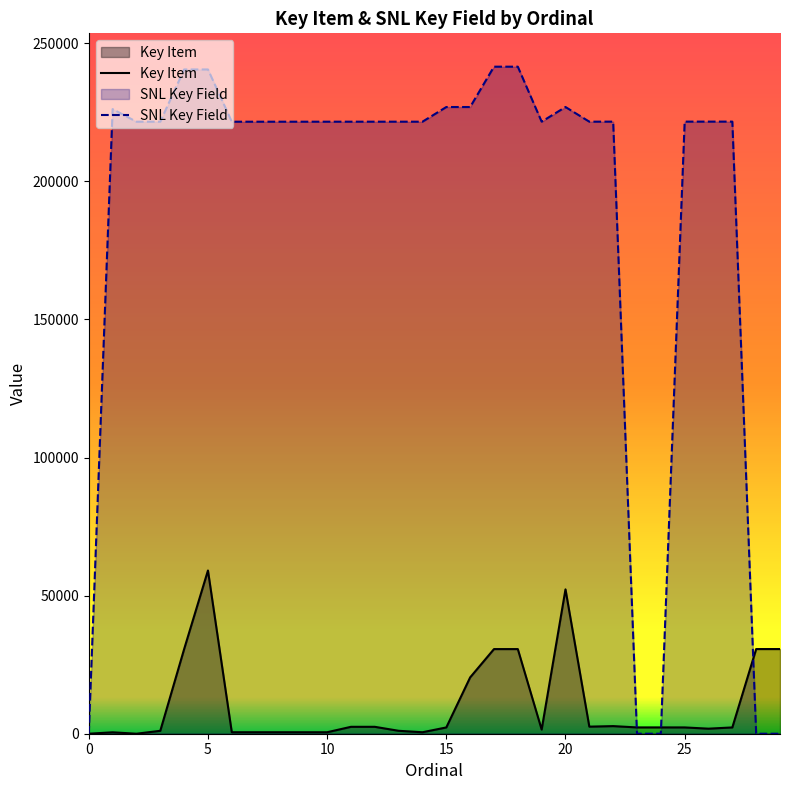

What is the total value across all series at 14?

222136